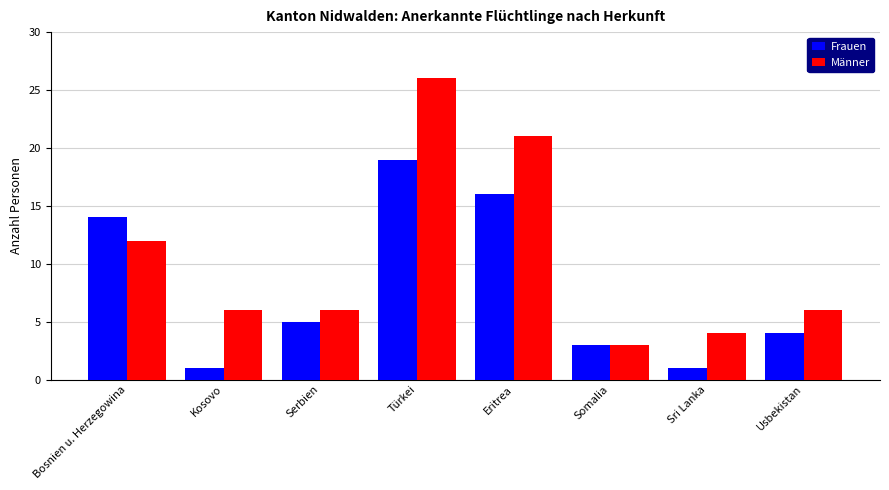

What is the minimum value for Männer?

3